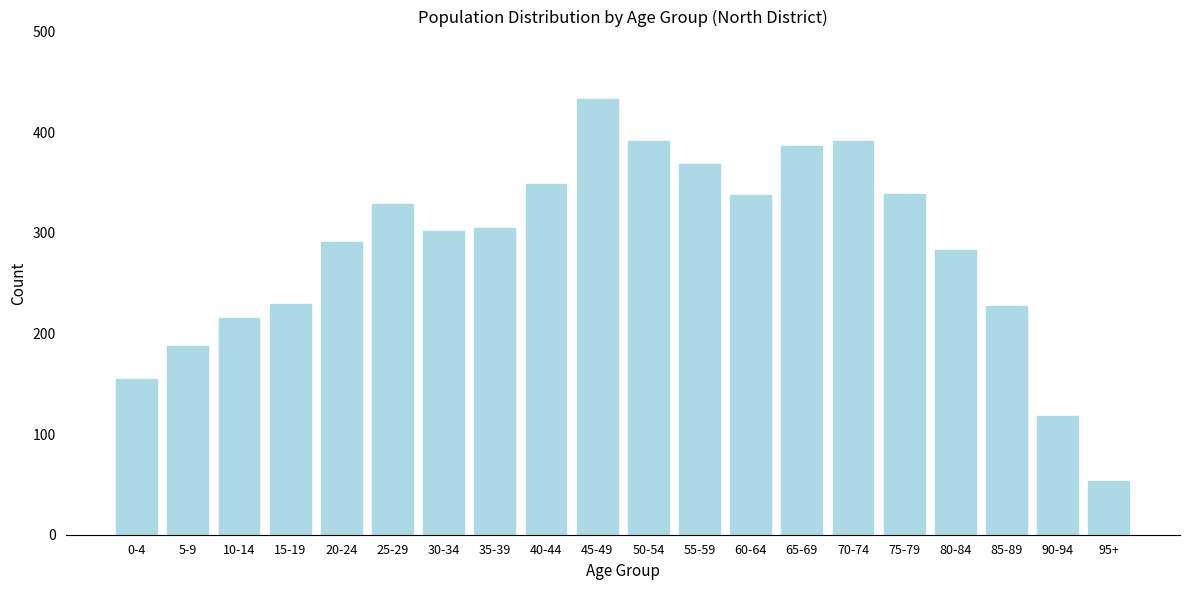

What is the ratio of the value at 35-39 to the value at 60-64?

0.9